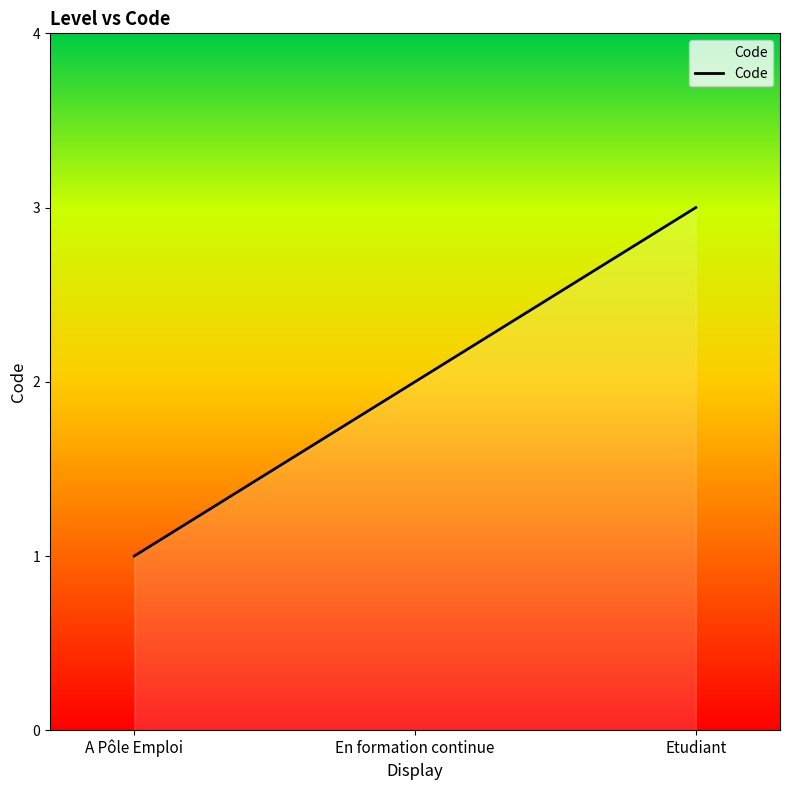

What is the smallest value displayed?

1